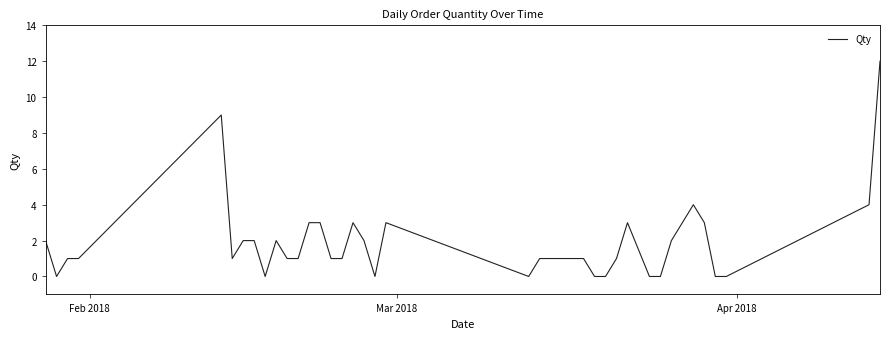

What is the difference between the maximum and minimum values?

12